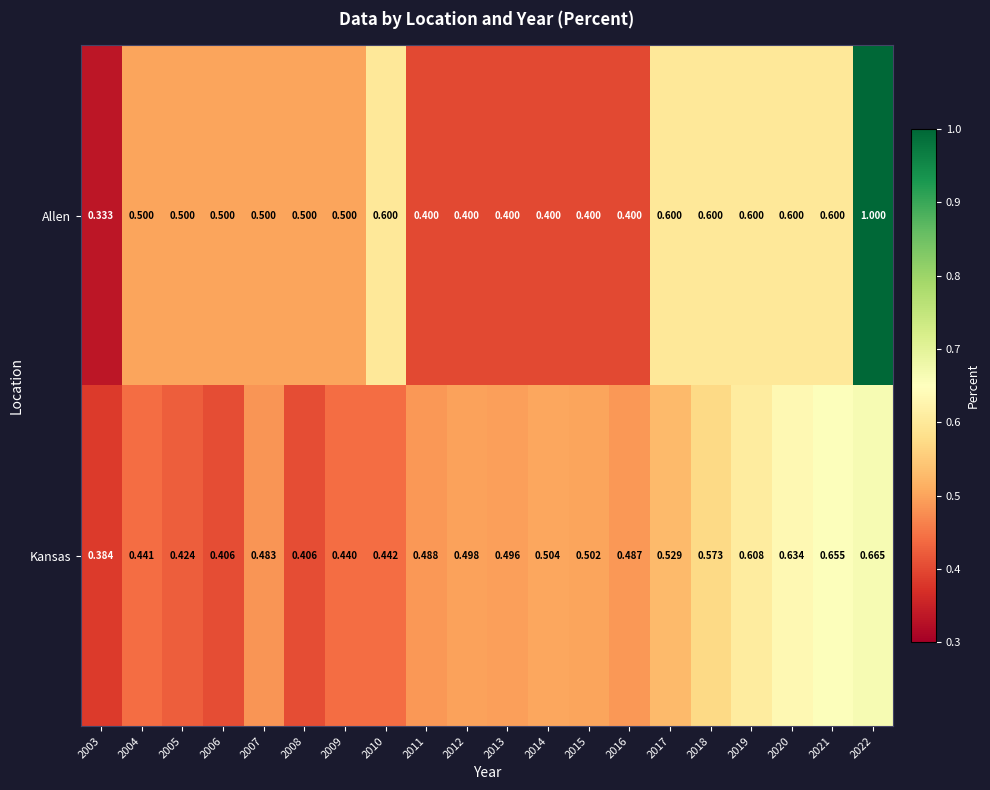

Rank the series by their average value, from highest to lowest.

Allen, Kansas